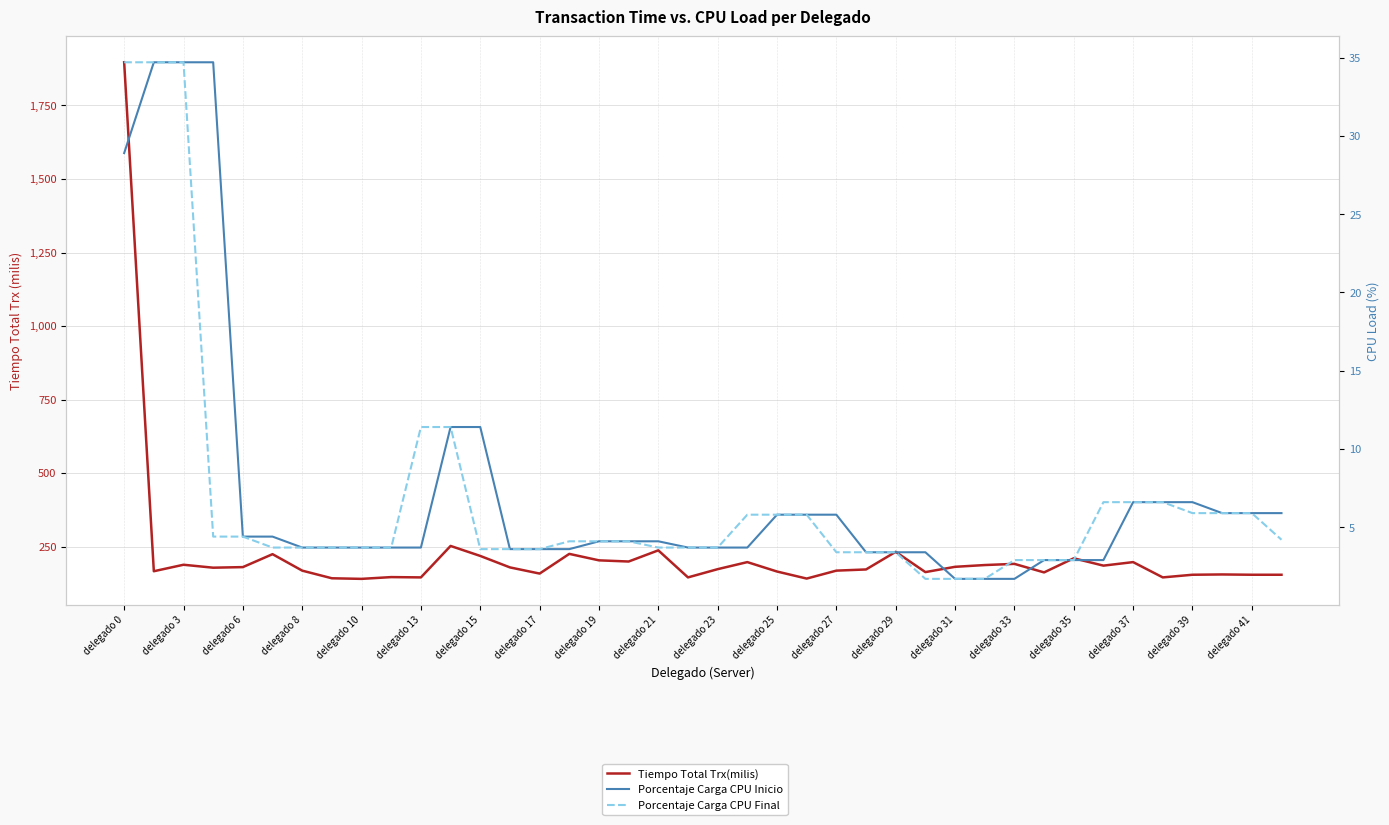

The Porcentaje Carga CPU Inicio series shows 5.7 at delegado 13. True or false?

False